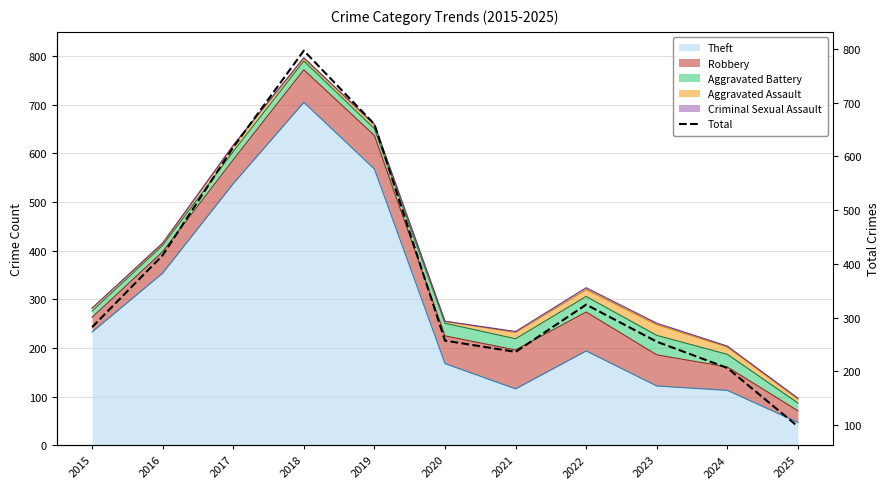

Which has a higher value, 2020 or 2018?

2018